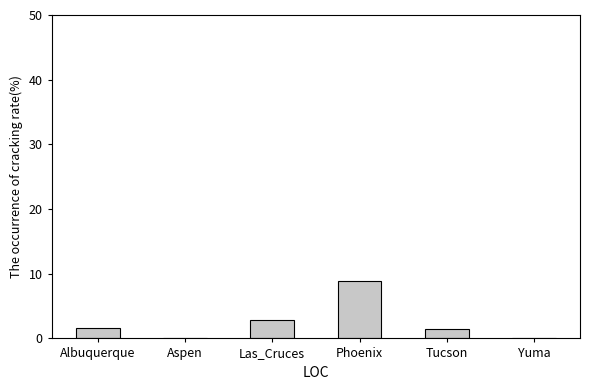

The chart shows a value of 0.0 at Aspen. True or false?

True